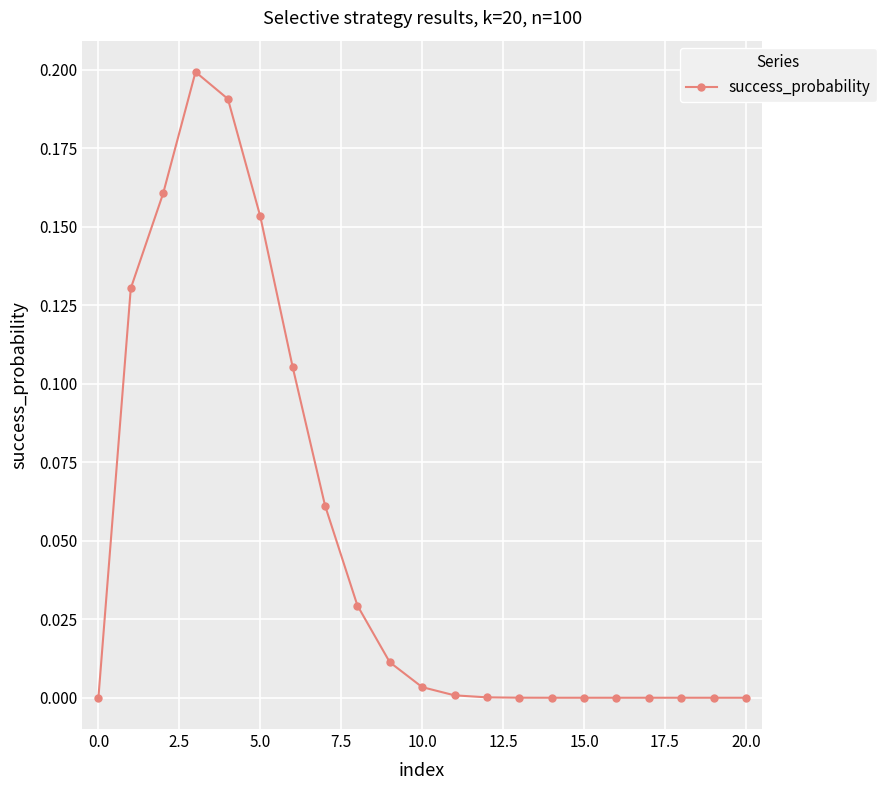

True or false: there are more than 0 points higher than both neighbors.

True